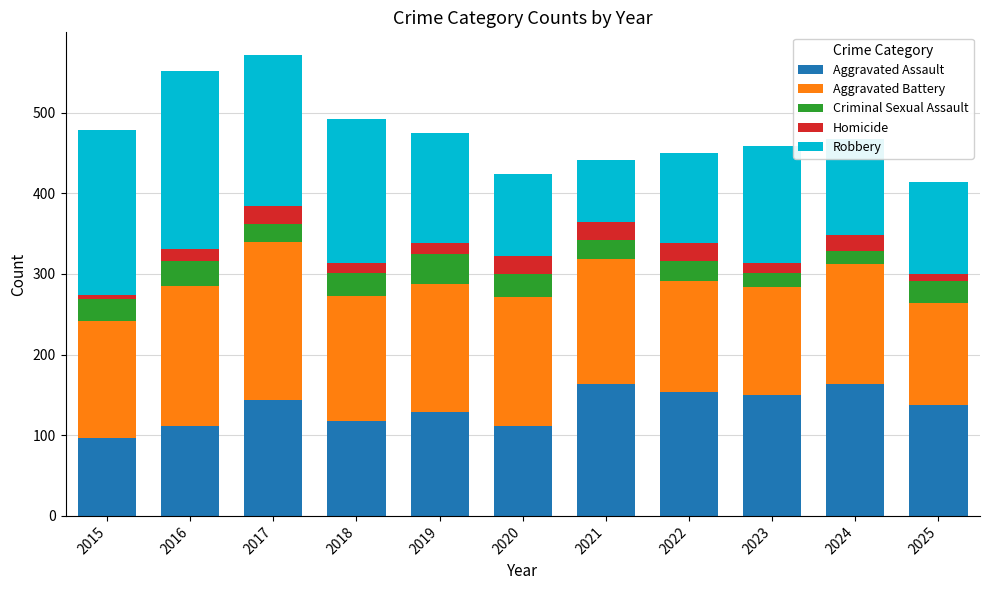

What is the minimum value for Aggravated Assault?

96